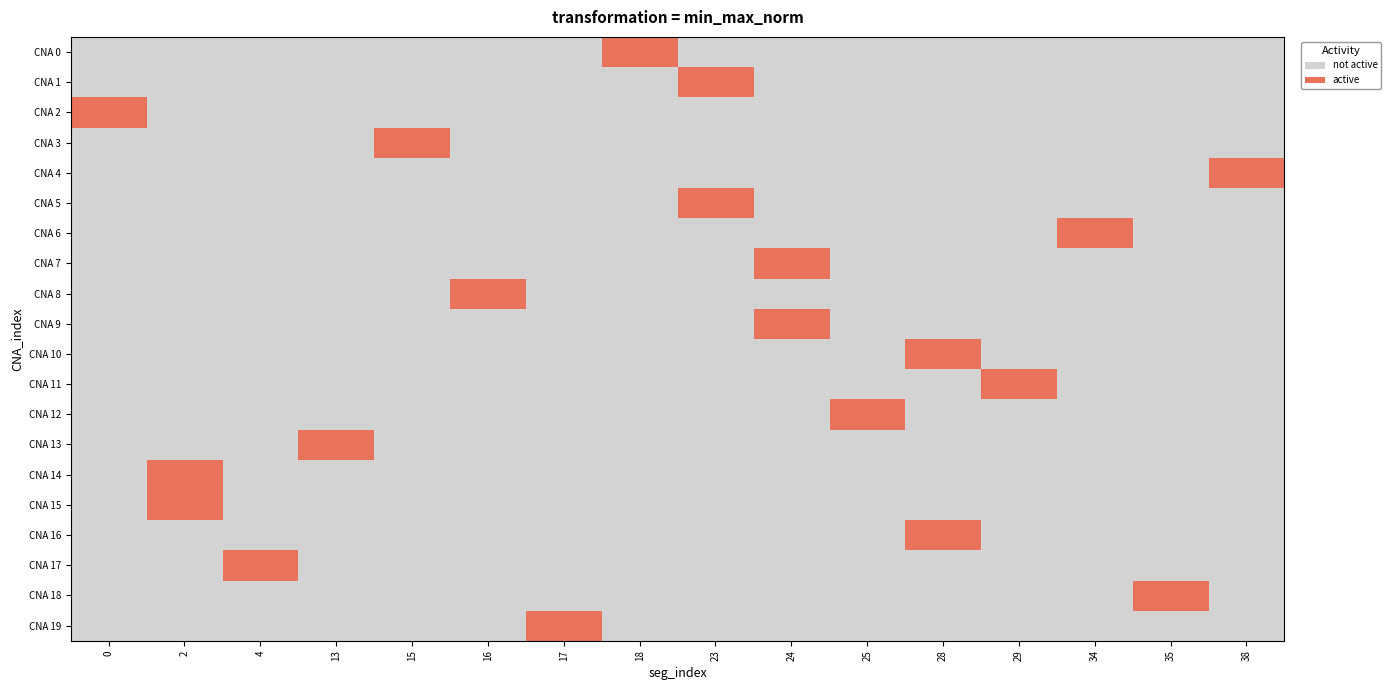

What is the difference between the highest and lowest values at 24?

1